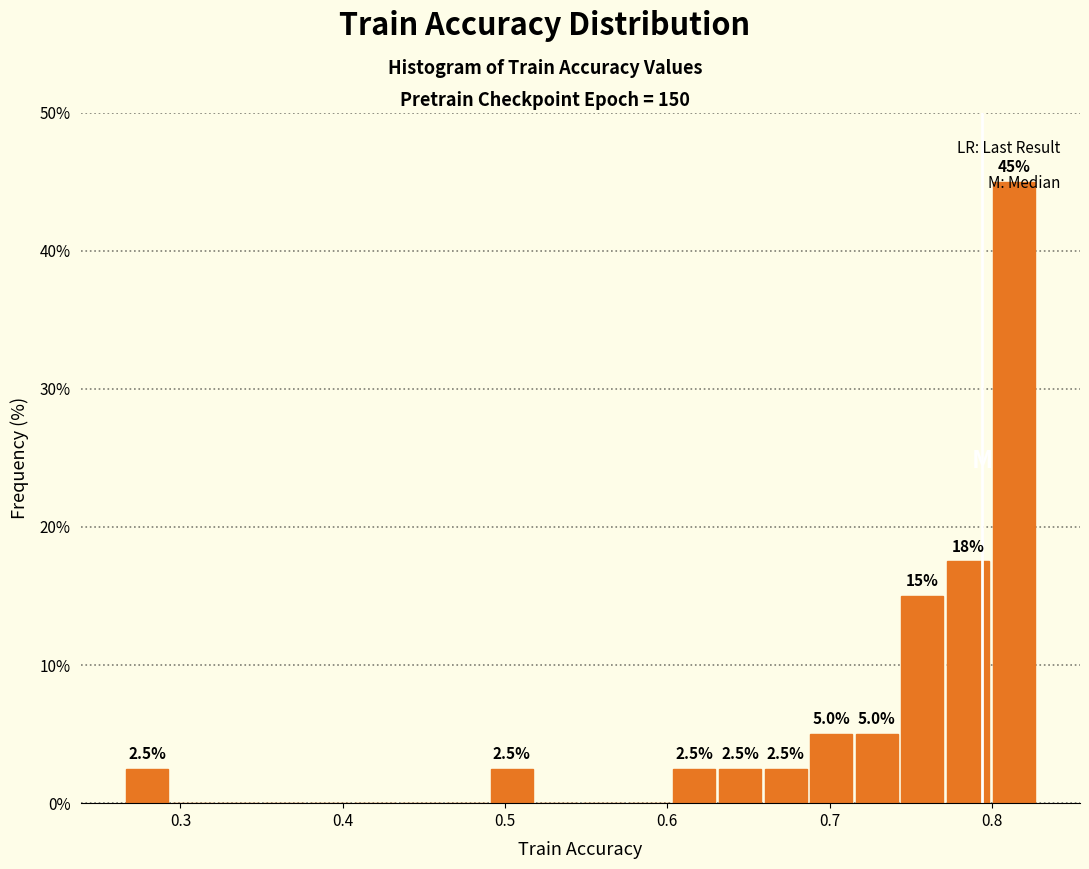

Around what value on the x-axis is the tallest bar? Give the approximate position of its centre, as read against the axis.

0.81